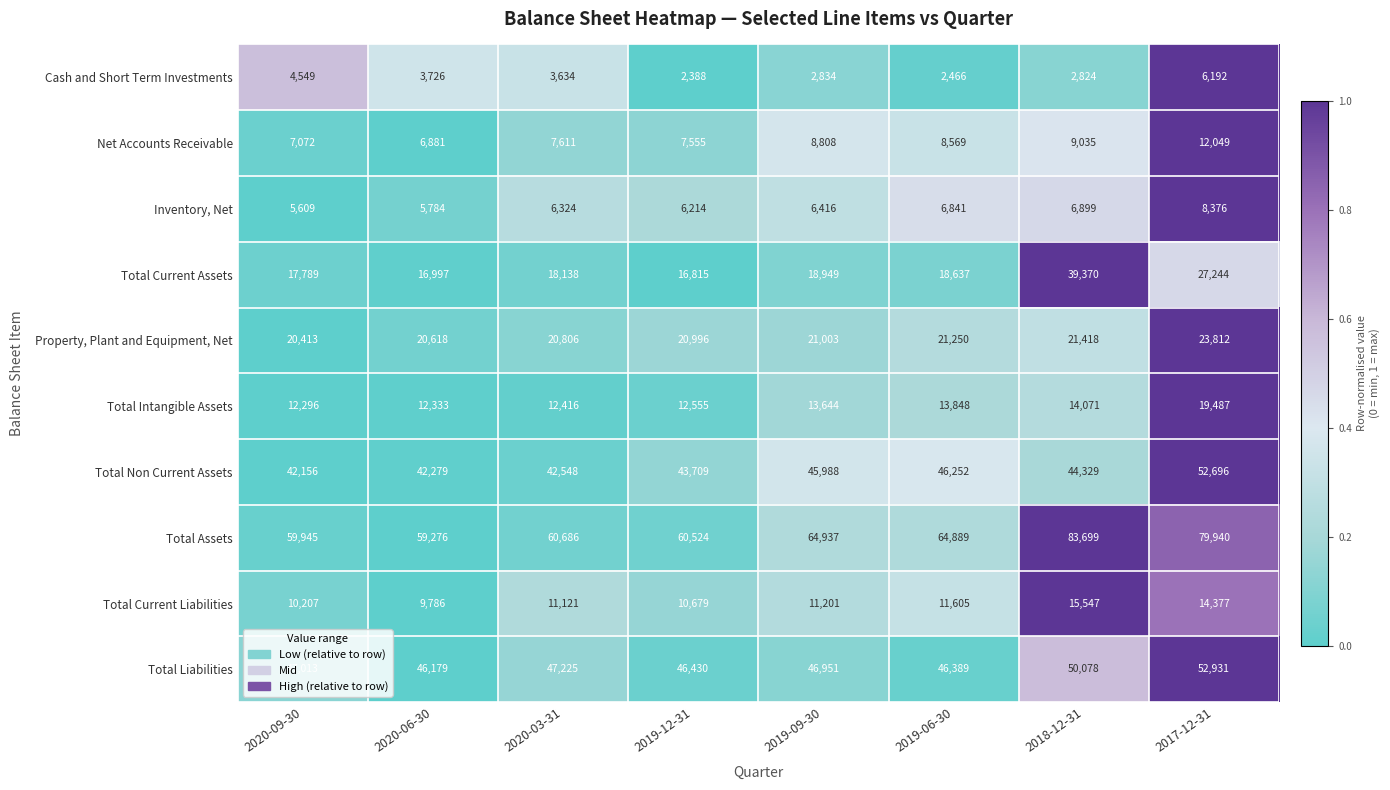

Which category has the highest value across all series?

2018-12-31